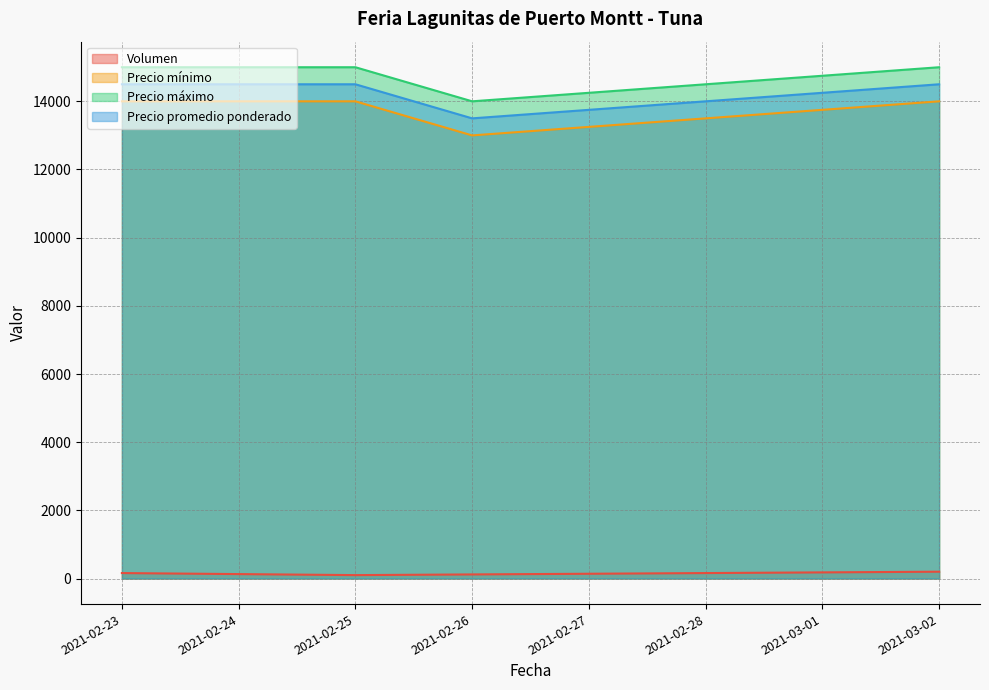

What is the label of the 3rd point from the right?

2021-02-25